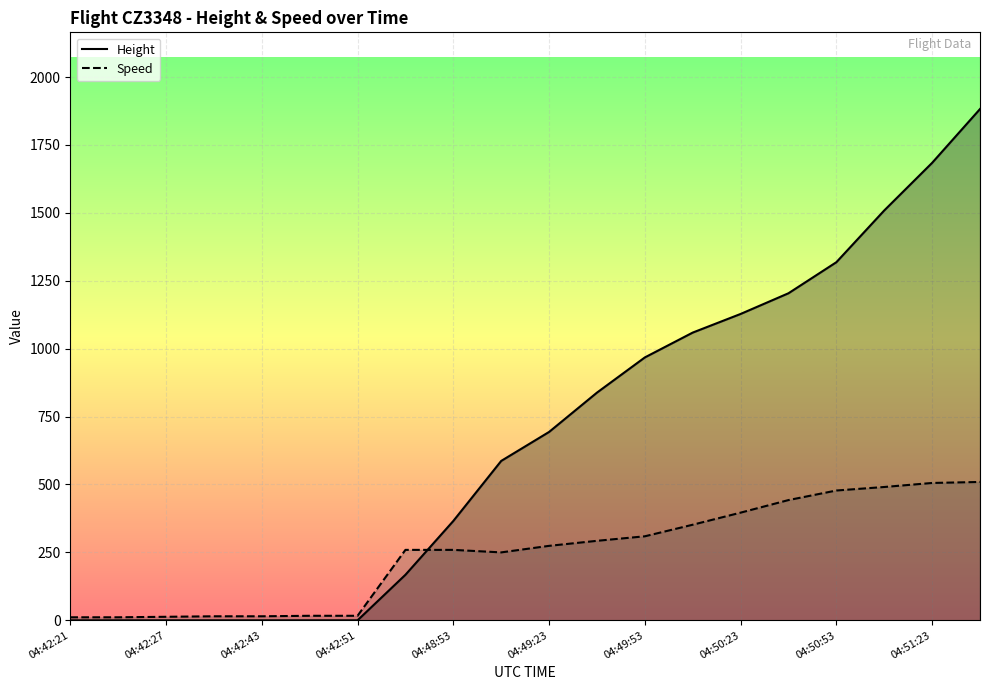

Which series has the largest range (max minus min)?

Height